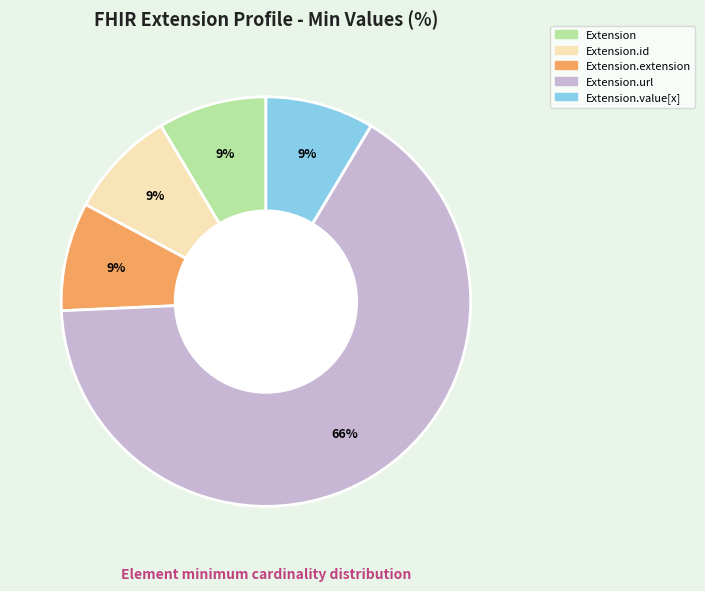

Does any single category account for the majority?

Yes